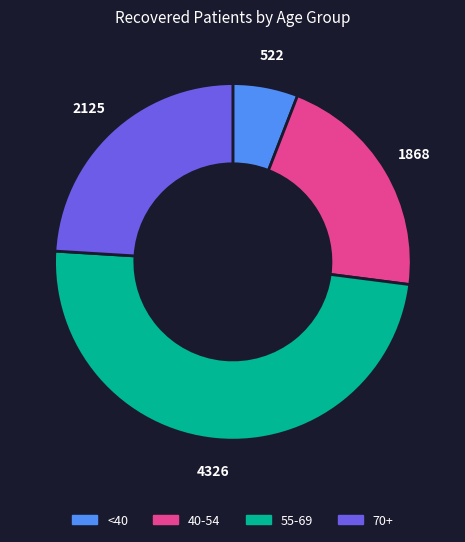

Does any single category account for the majority?

No